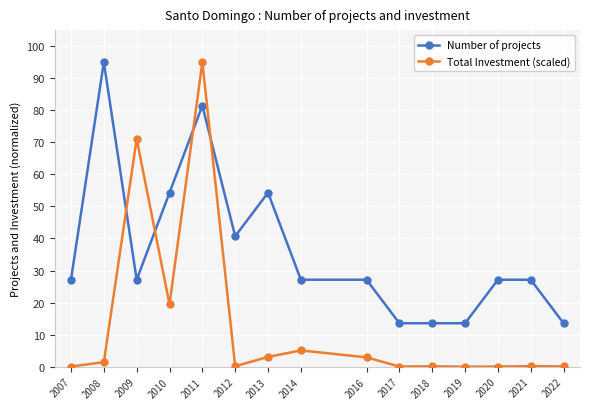

Where is the first local minimum for Number of projects?

2009